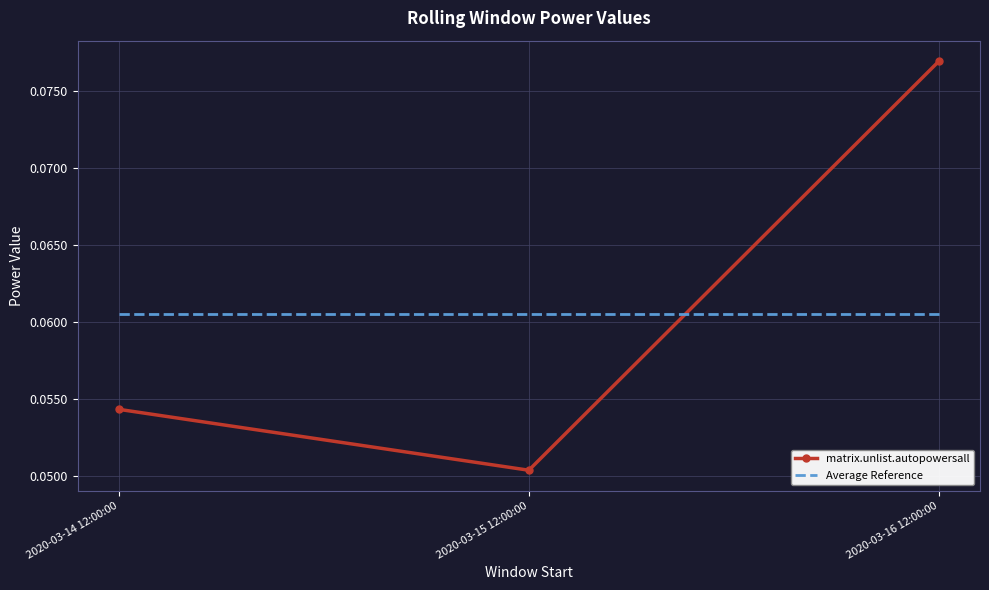

Between 2020-03-14 12:00:00 and 2020-03-15 12:00:00, which series saw the biggest shift?

matrix.unlist.autopowersall